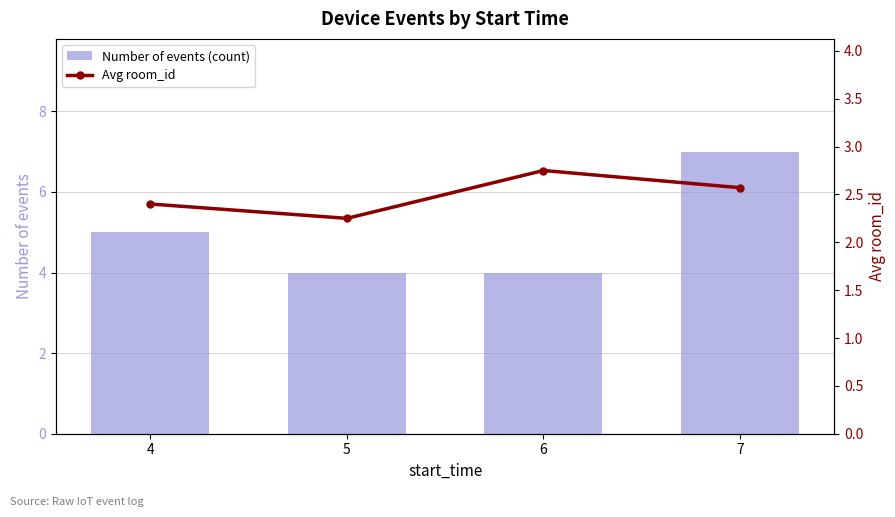

Reading right to left, extract all data points from this chart.

Number of events (count): 7.0	4.0	4.0	5.0
Avg room_id: 2.6	2.8	2.2	2.4